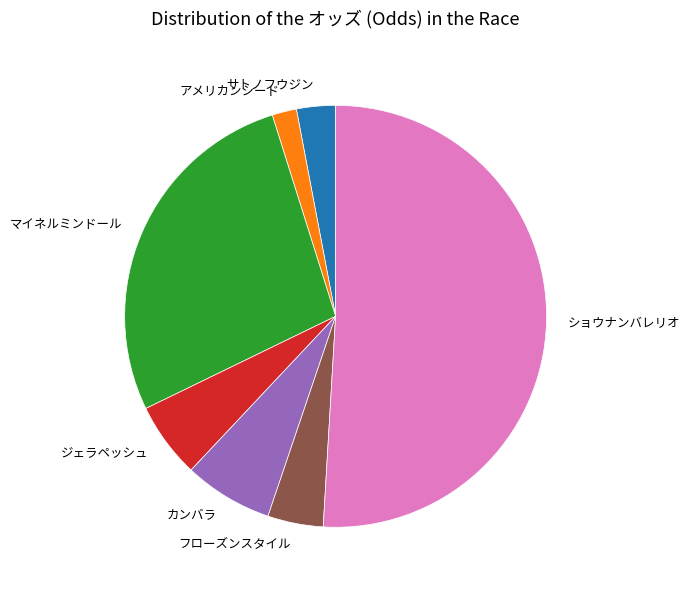

Which category has the biggest portion of the pie?

ショウナンバレリオ